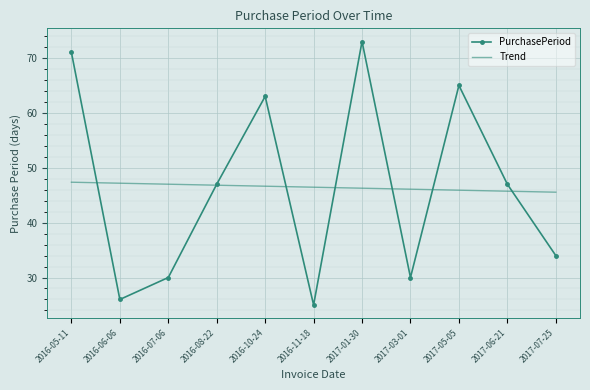

What position from the right is 2017-03-01?

4